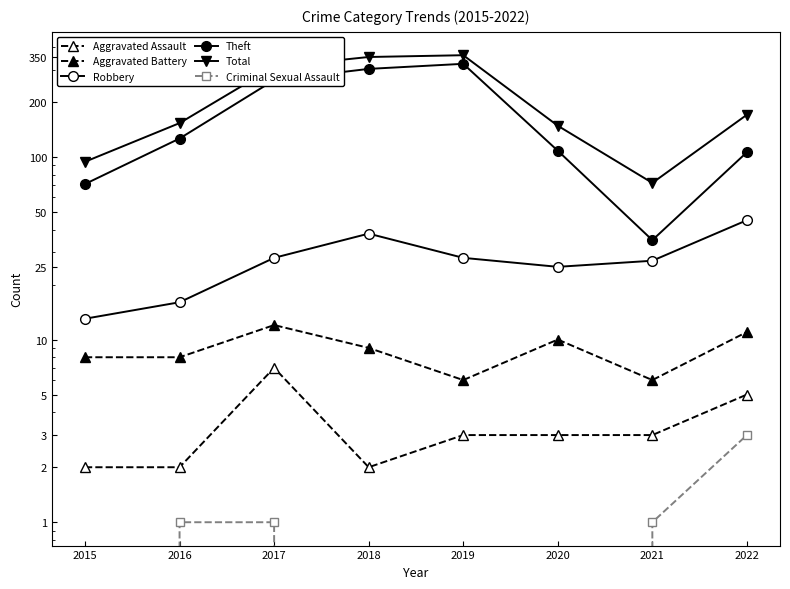

What is the value of the Aggravated Assault point at the 2nd from the left?

2